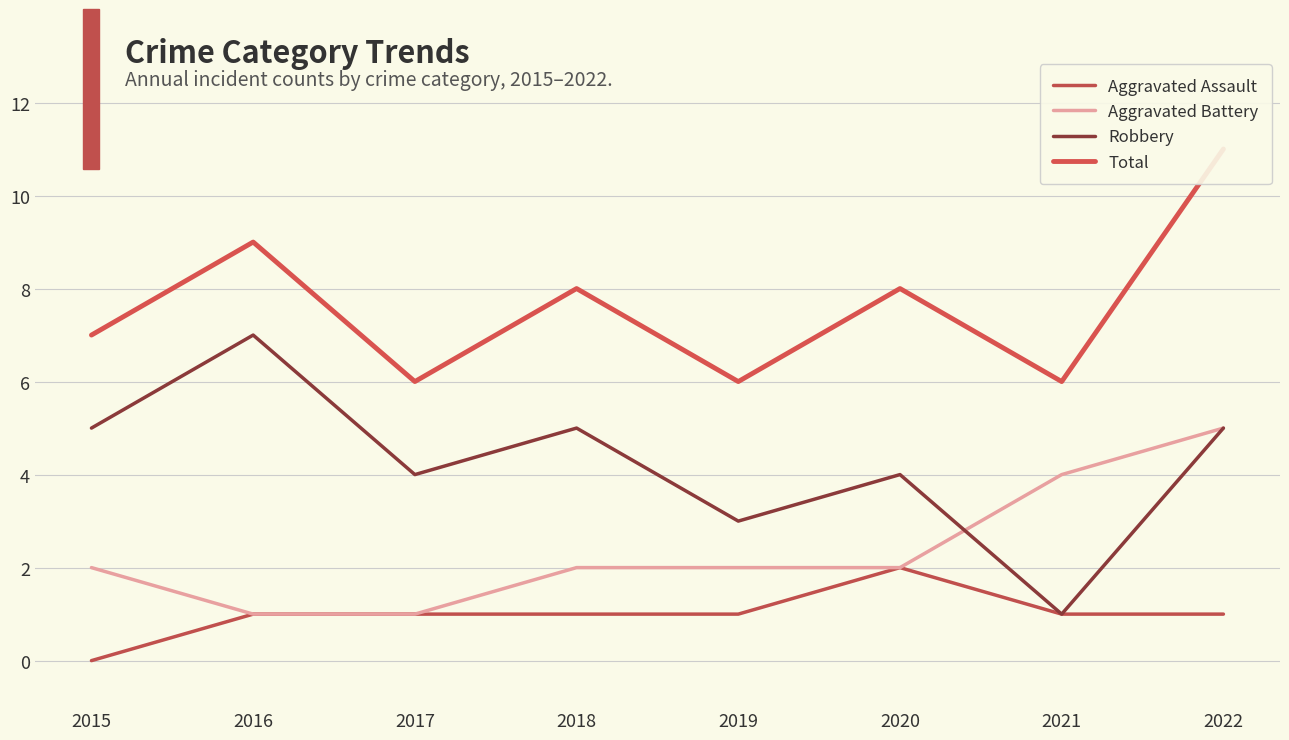

The Aggravated Battery series shows 3 at 2022. True or false?

False